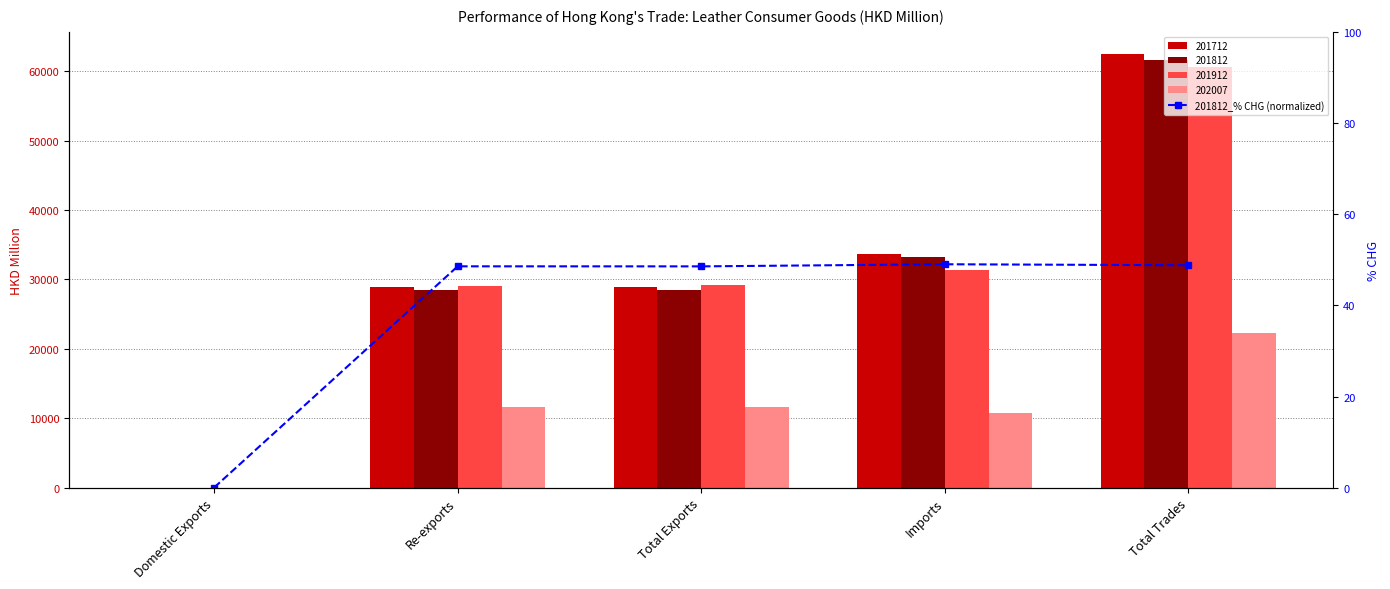

Where does the data first go above 48?

Re-exports